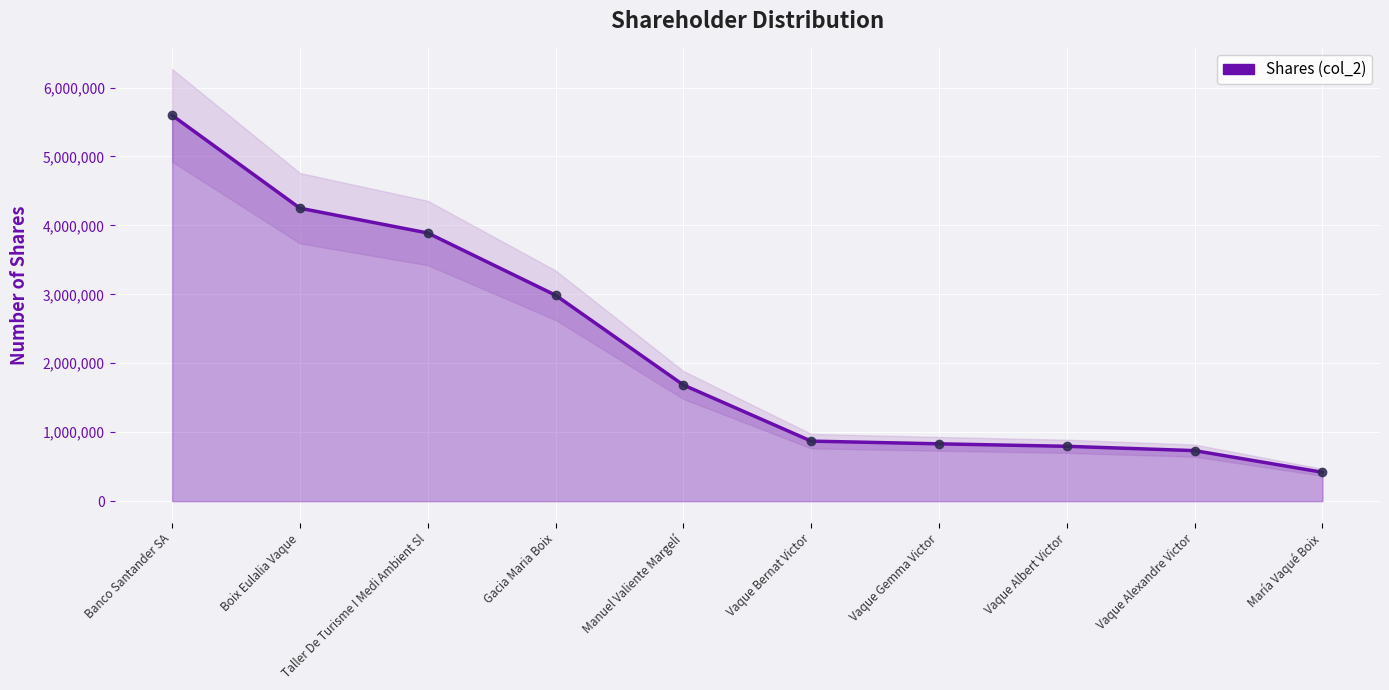

At which label is the value closest to 3007821?

Gacia Maria Boix